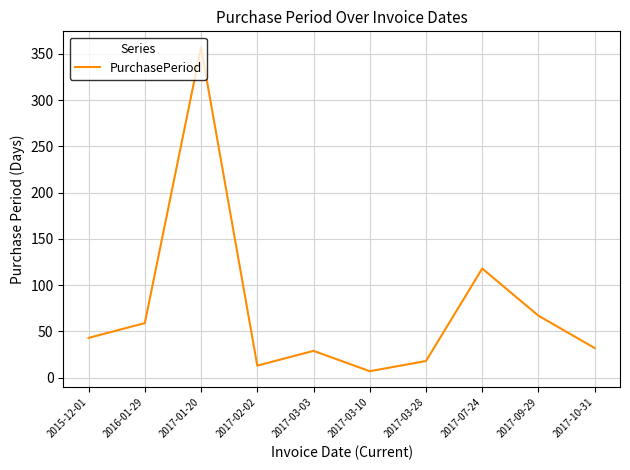

The chart shows a value of 623 at 2017-01-20. True or false?

False